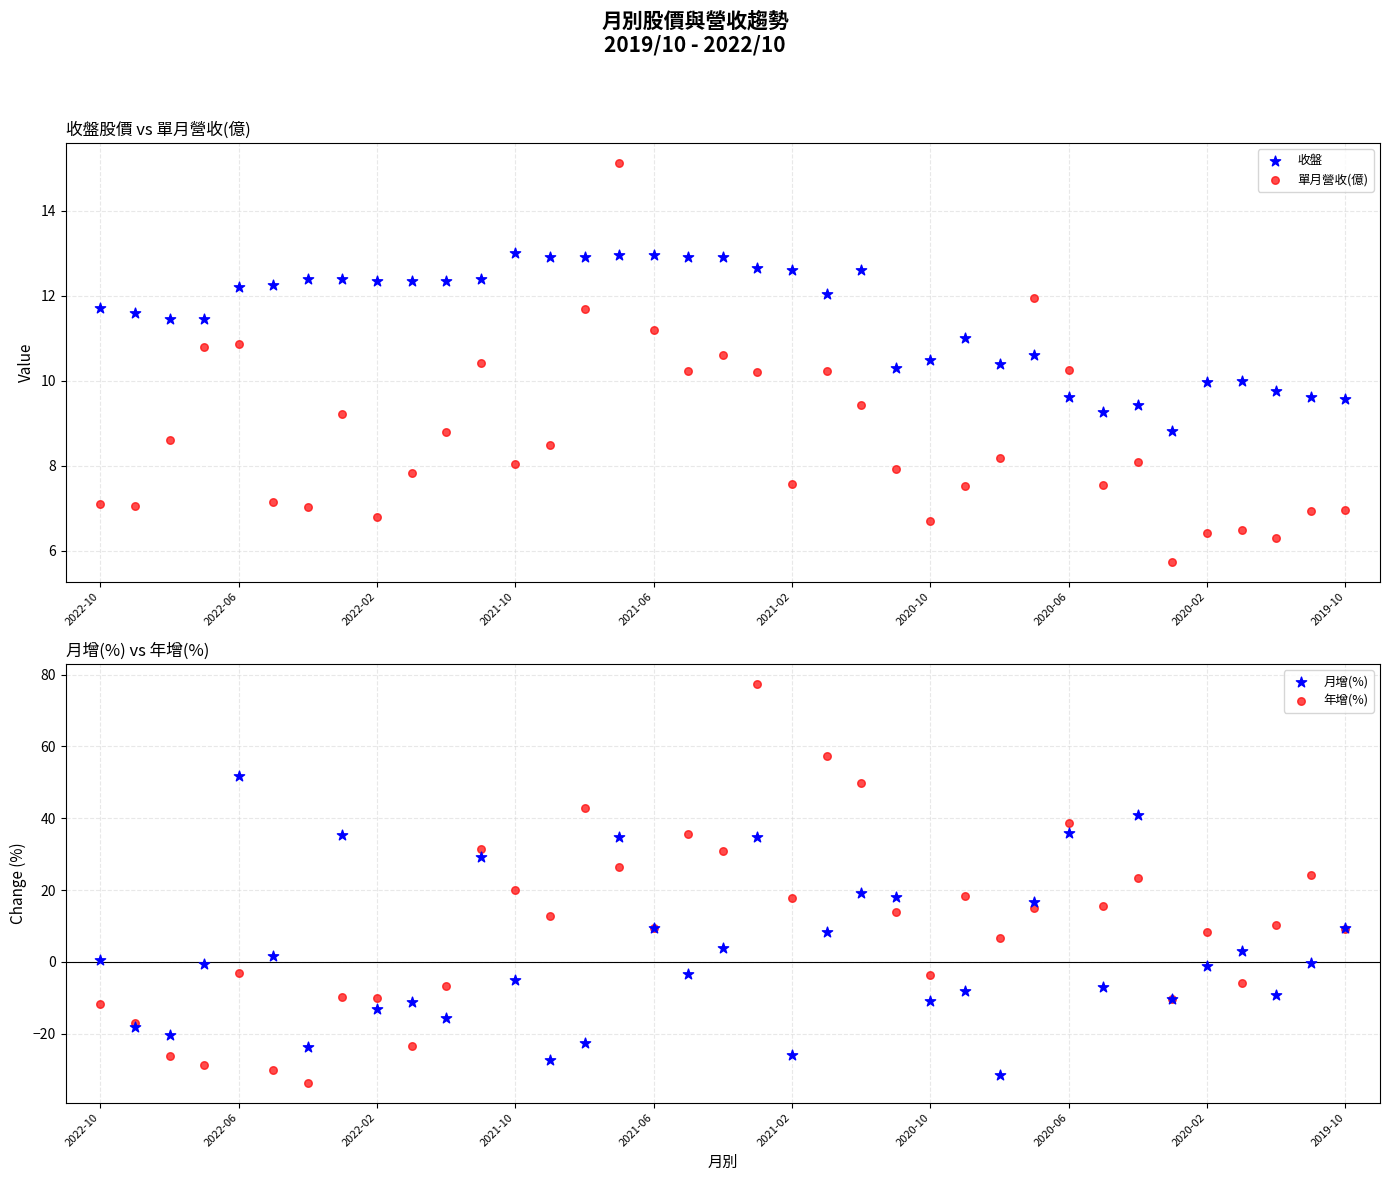

Which series reaches the minimum Y coordinate?

年增(%)